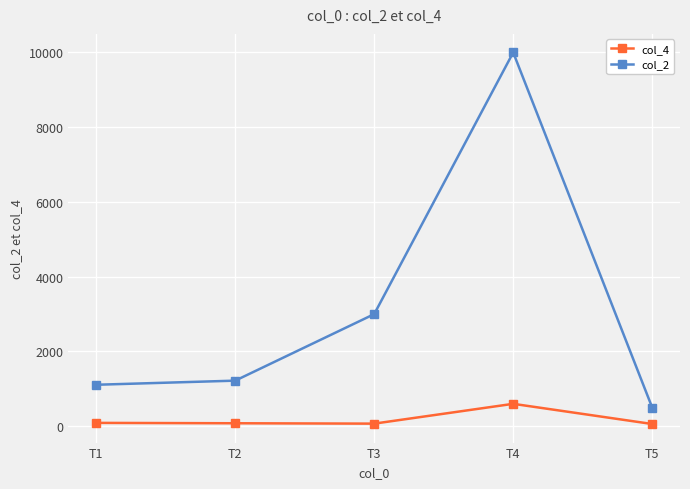

What are all the series names shown in the legend?

col_4, col_2